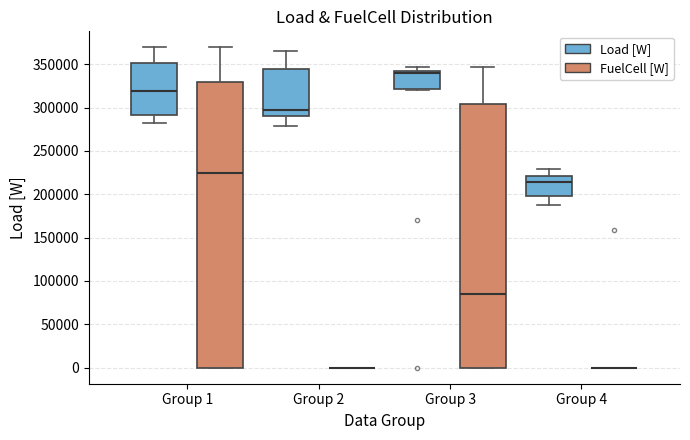

Where does the median line of the box for Group 4 (Load [W]) sit on the y-axis? The values are not printed on the chart, so give them approximately, as read against the axis.

215000